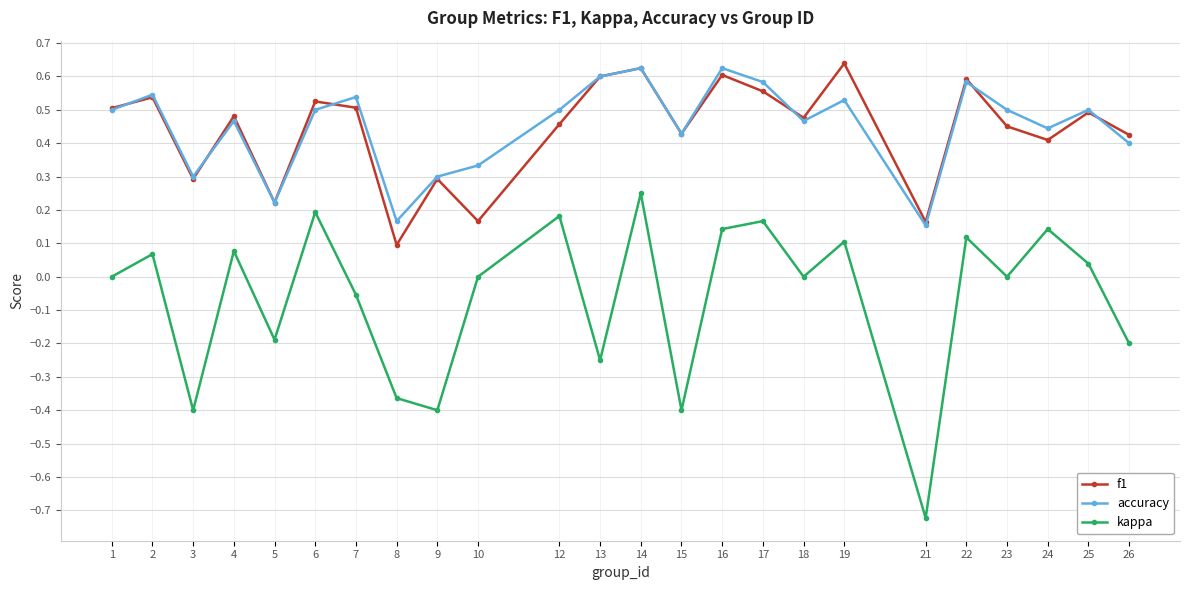

Which series has the largest range (max minus min)?

kappa